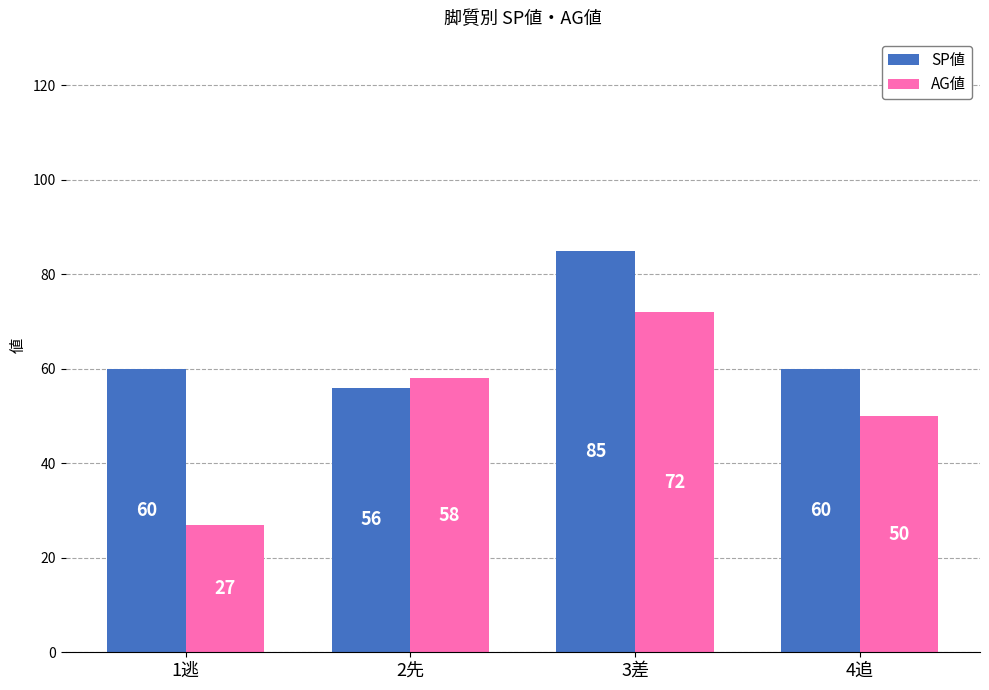

What is the label of the 3rd bar from the right?

2先